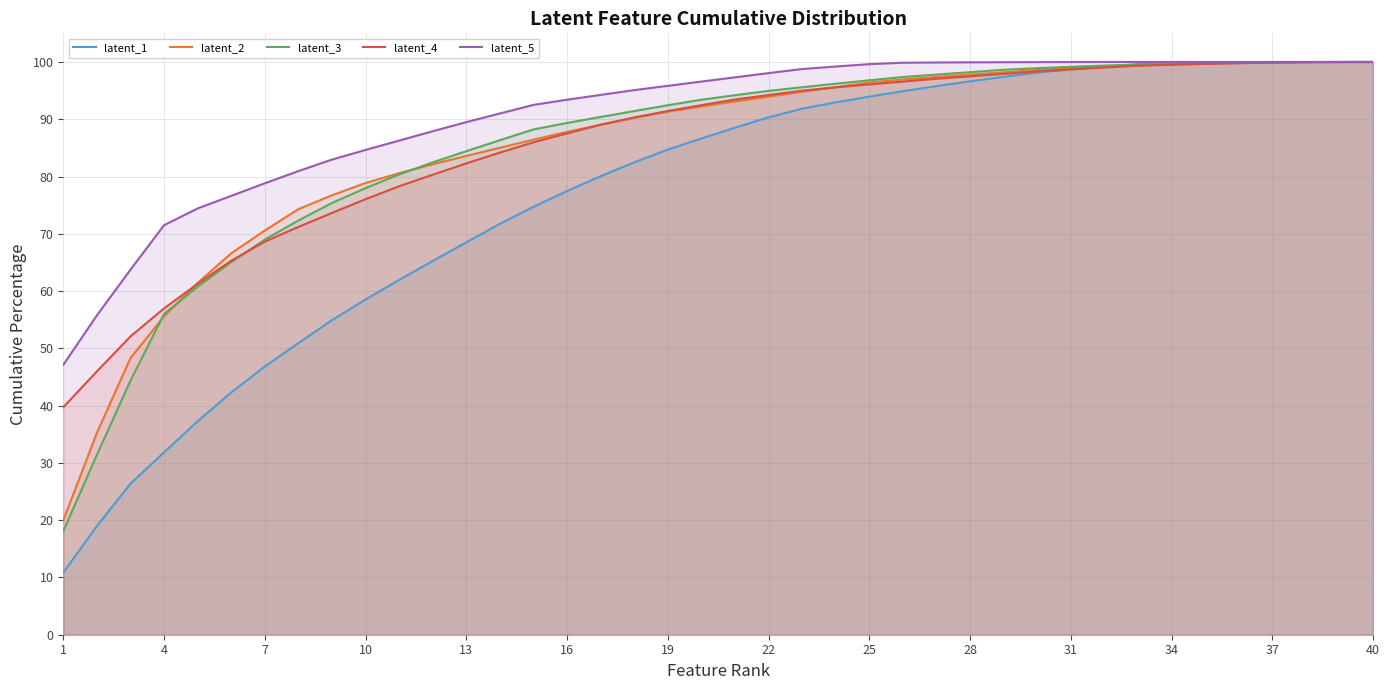

At how many categories does at least one series exceed 80?

33